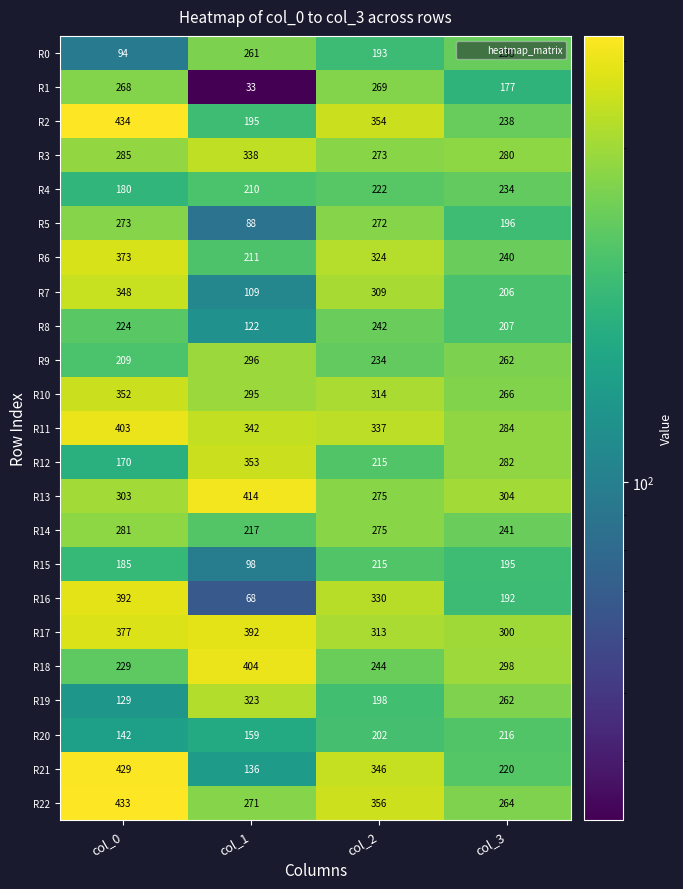

What is the smallest value displayed?

33